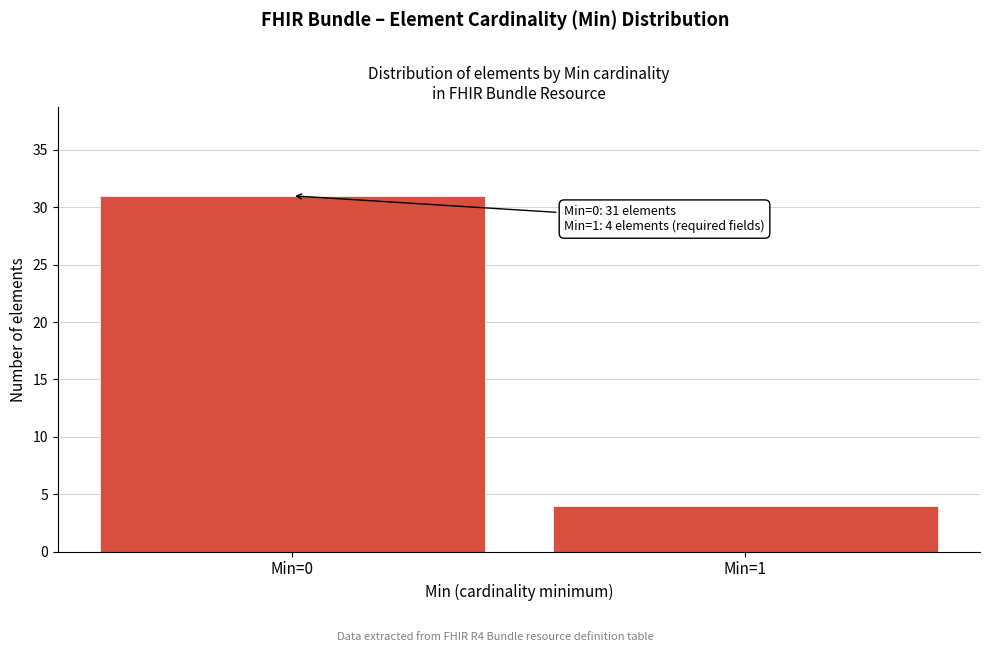

Reading right to left, transcribe all the data shown in this chart.

4	31